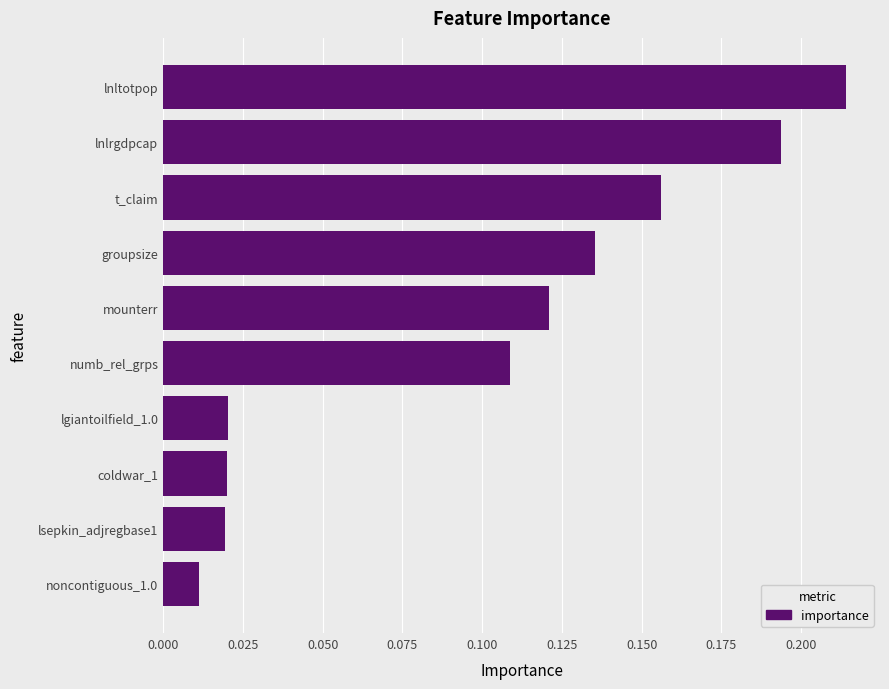

Between lnlrgdpcap and groupsize, which is larger?

lnlrgdpcap